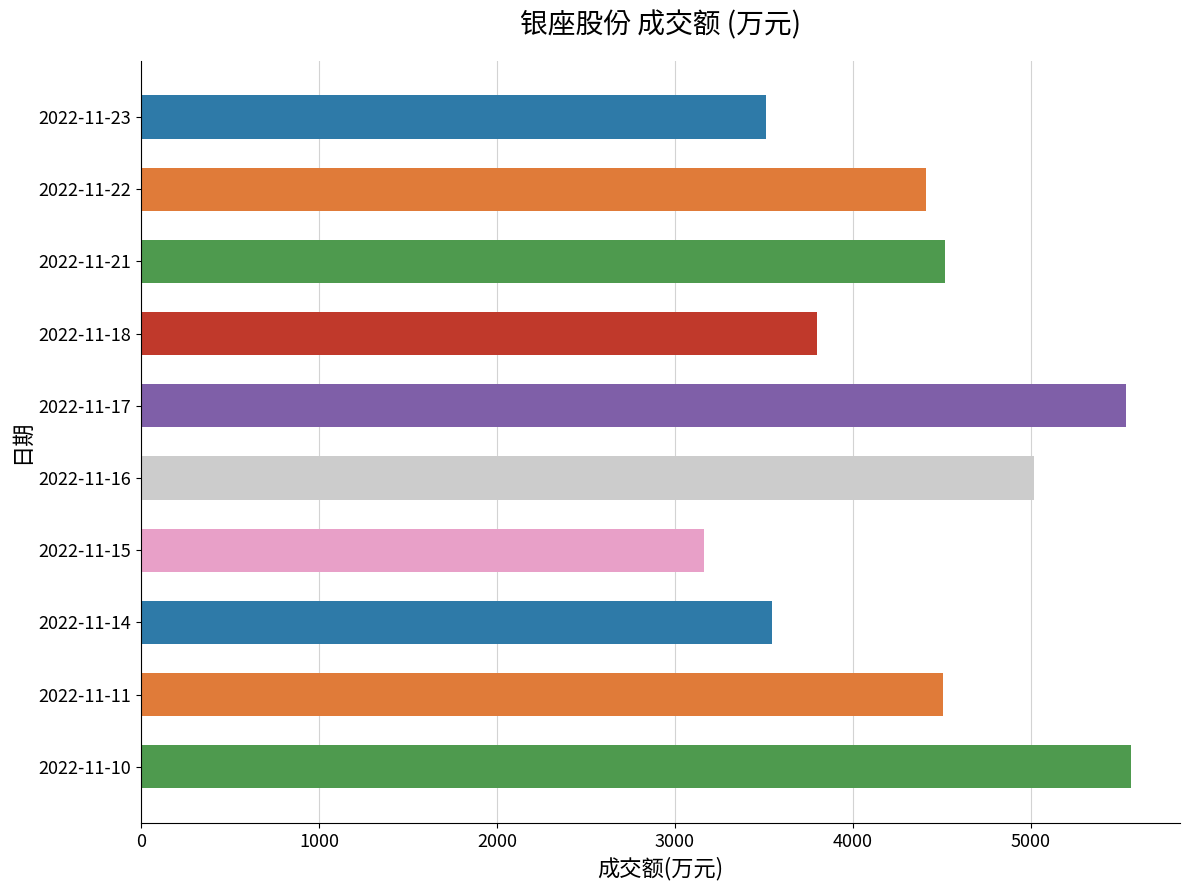

The value at 2022-11-22 is 6315. True or false?

False